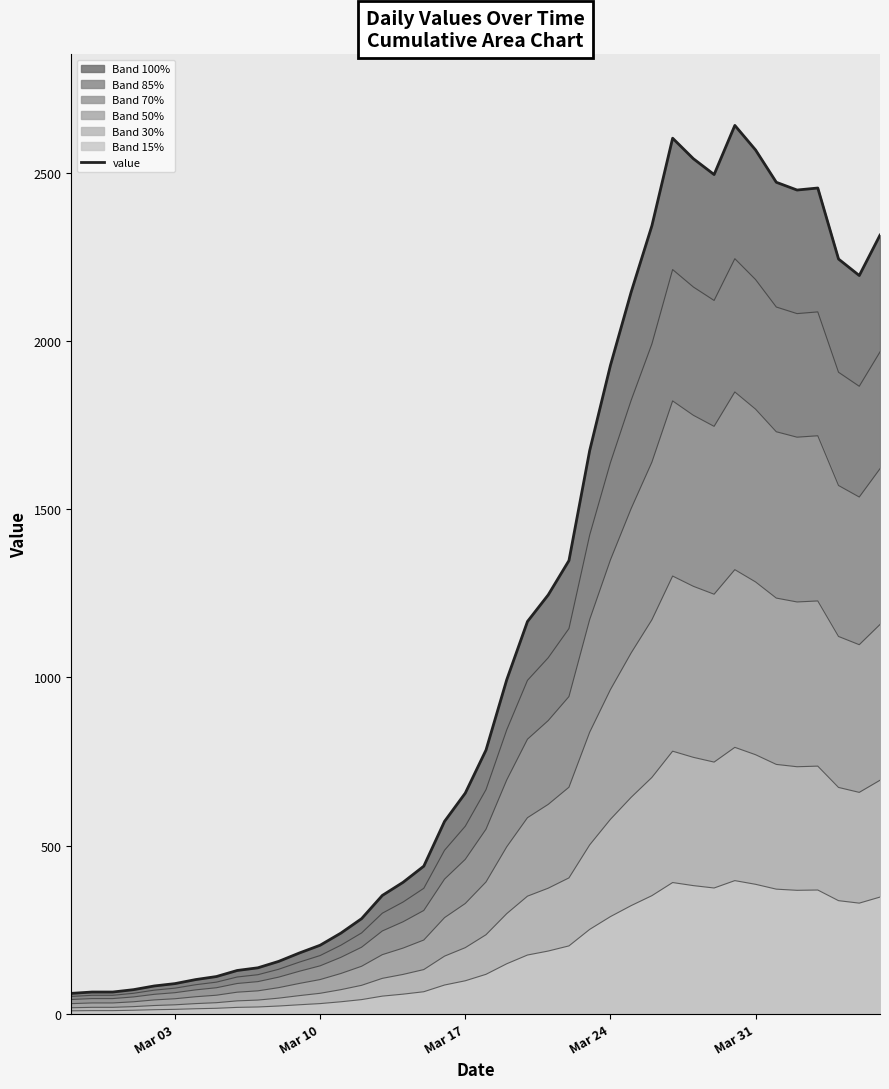

What is the maximum value shown in the chart?

2640